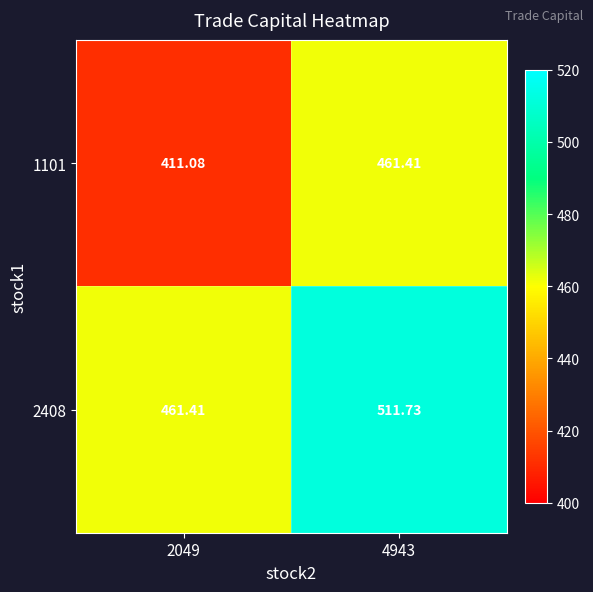

How many values in the 1101 series are below 461?

1